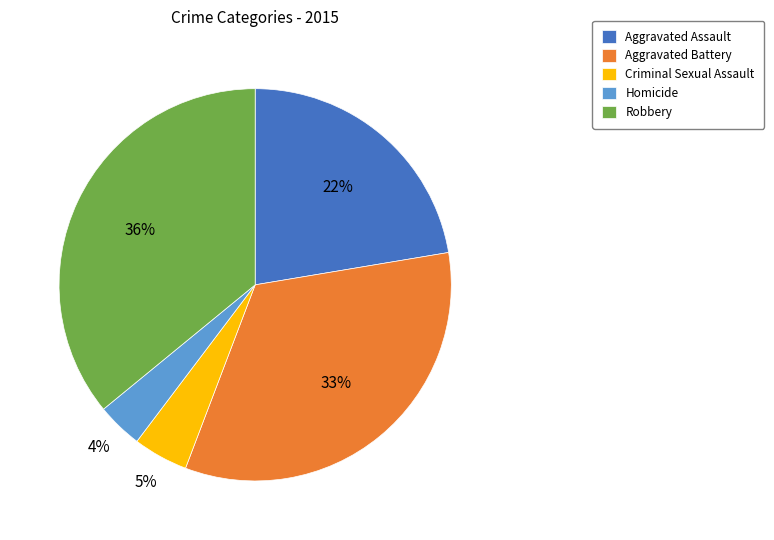

To the nearest percent, what portion does Aggravated Assault represent?

22%